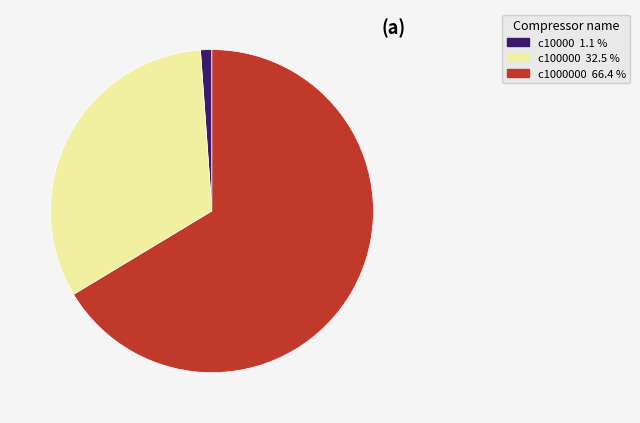

Is there a majority slice in this chart?

Yes